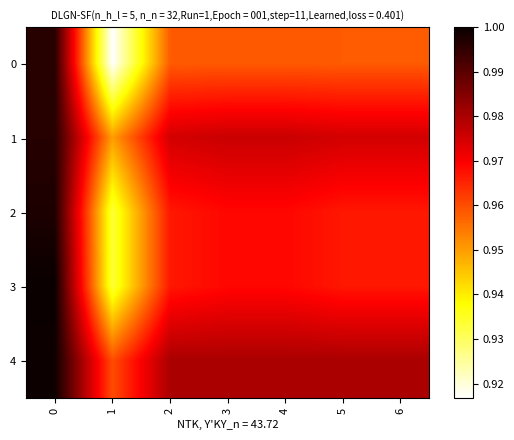

List the series in order of their peak value, lowest first.

0, 1, 2, 4, 3